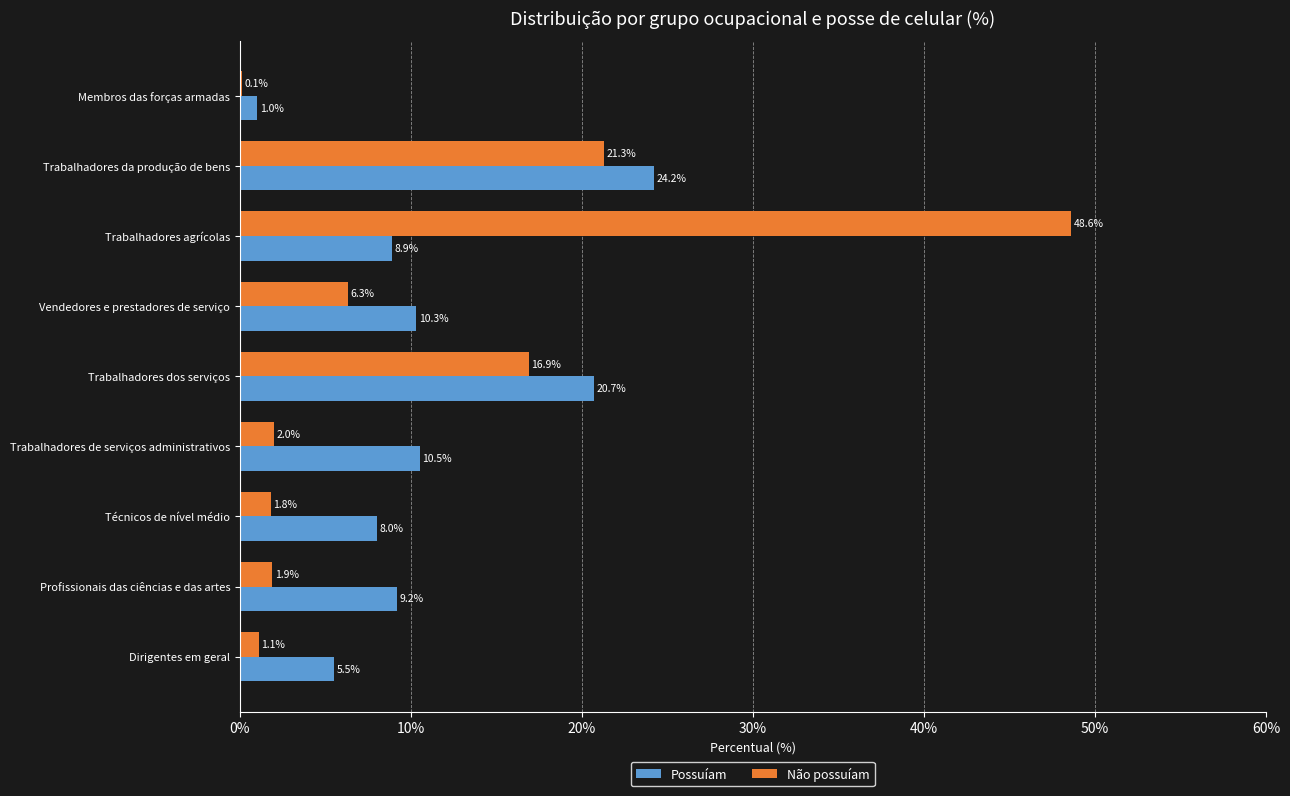

Is it true that Não possuíam equals 9.6 at Vendedores e prestadores de serviço?

False